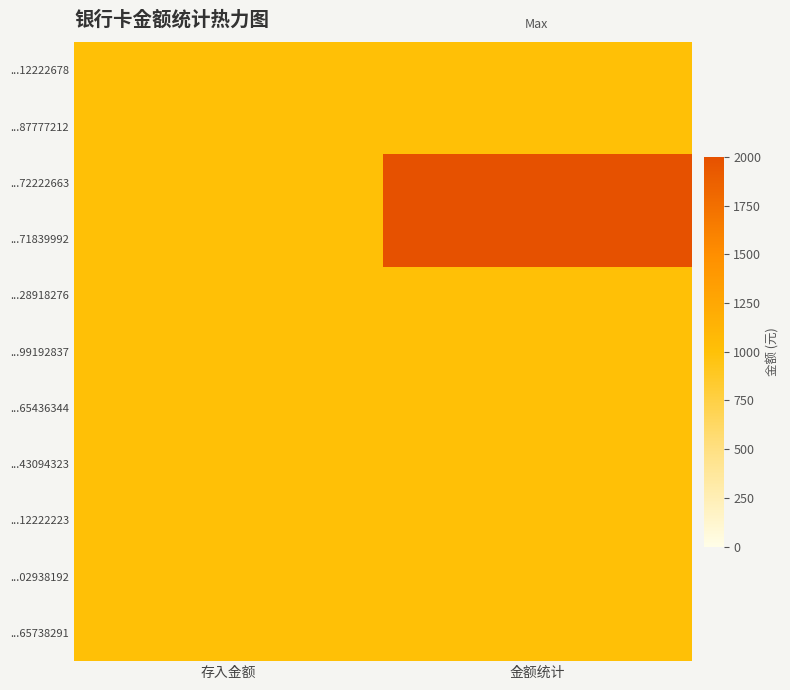

At 存入金额, list the series in order from largest to smallest.

...12222678, ...87777212, ...72222663, ...71839992, ...28918276, ...99192837, ...65436344, ...43094323, ...12222223, ...02938192, ...65738291